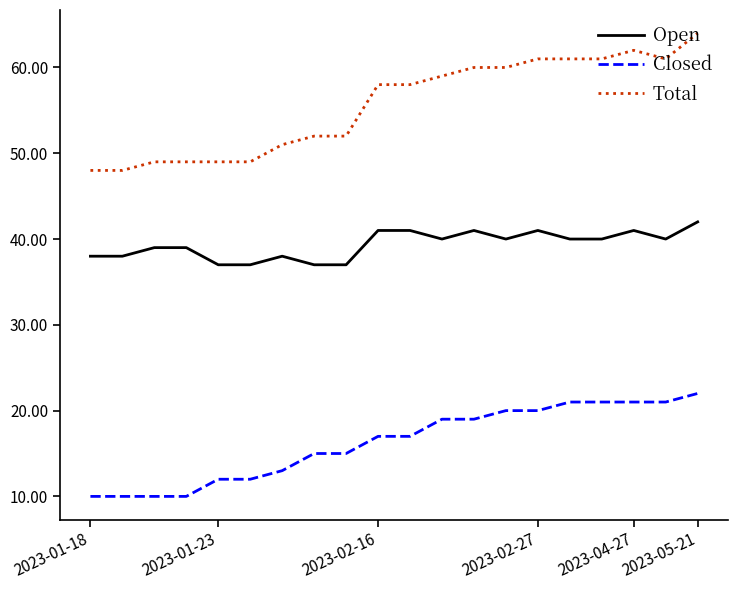

True or false: Closed and Open cross at least once.

False